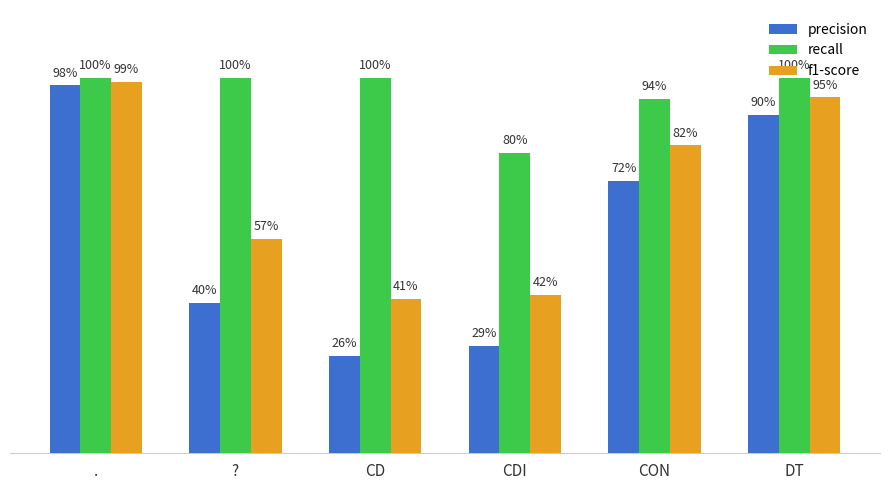

Does the chart contain any negative values?

No